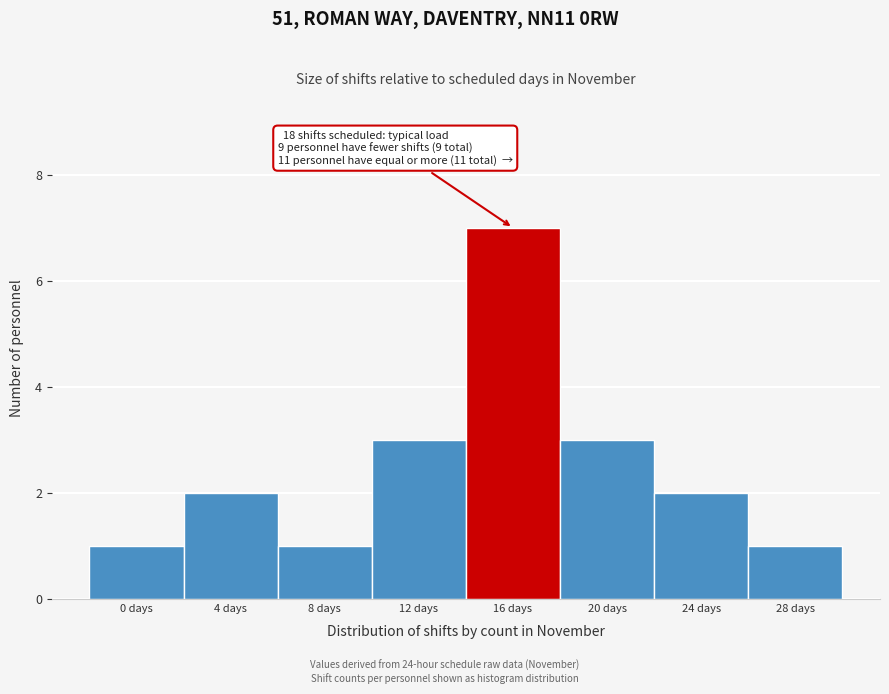

Reading left to right, what are all the values shown in this chart?

1	2	1	3	7	3	2	1